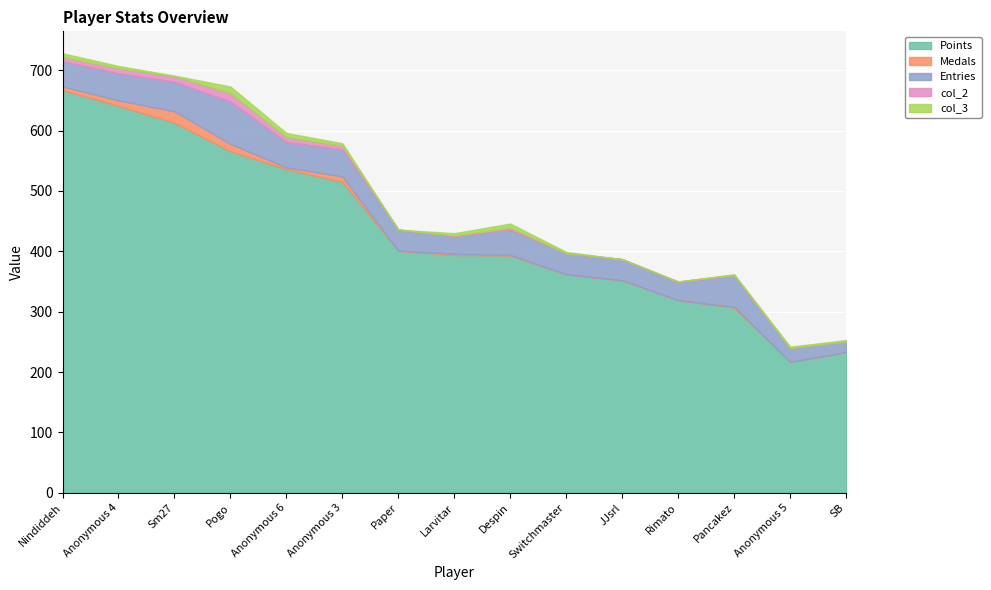

What position from the left is Anonymous 6?

5